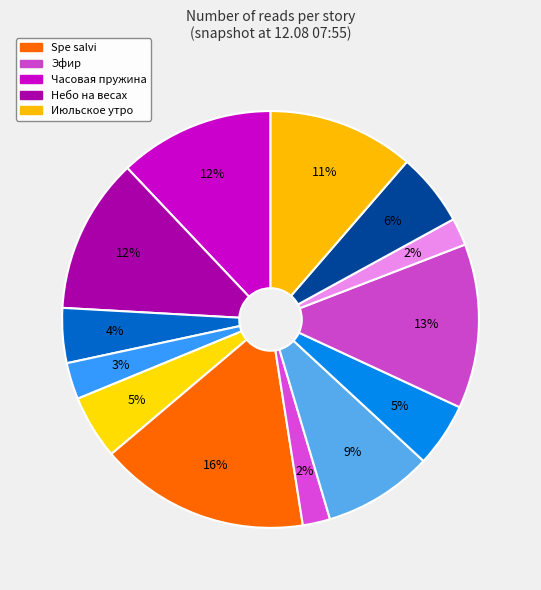

Count the number of slices in the pie.

13